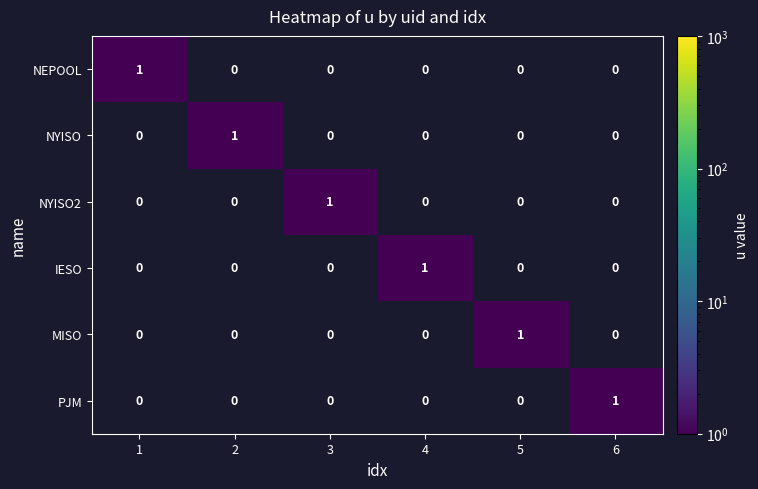

Is the value of PJM at 6 greater than the value of NEPOOL at 2?

Yes